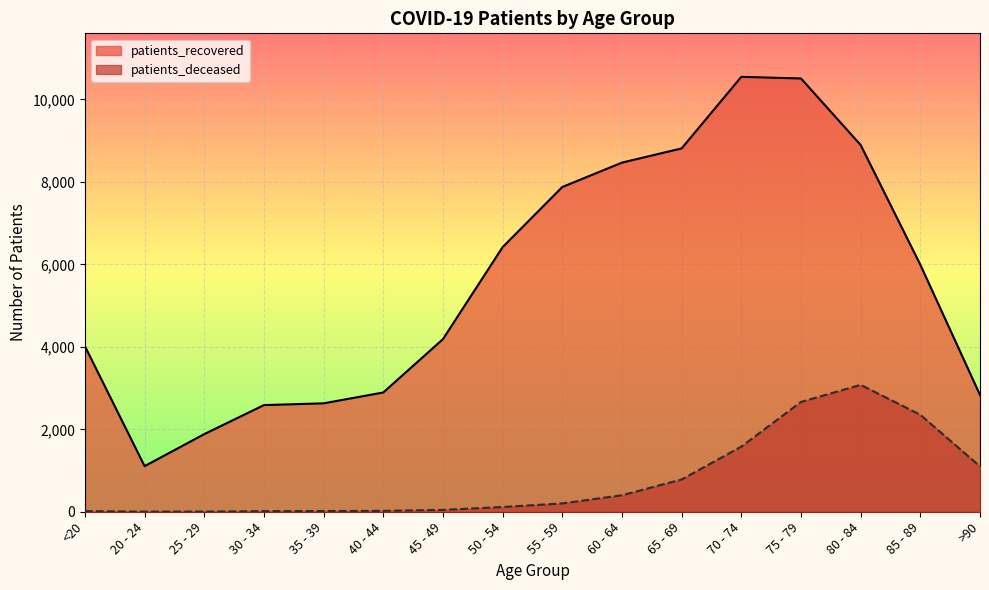

List the series in order of their overall mean, highest first.

patients_recovered, patients_deceased